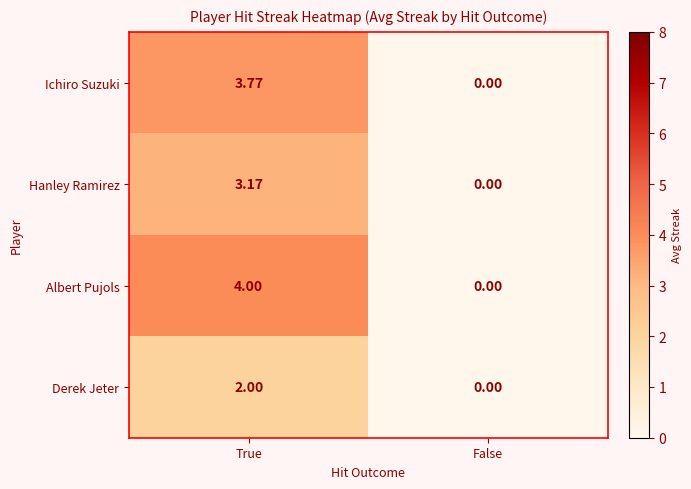

At which label does Derek Jeter reach its minimum?

False